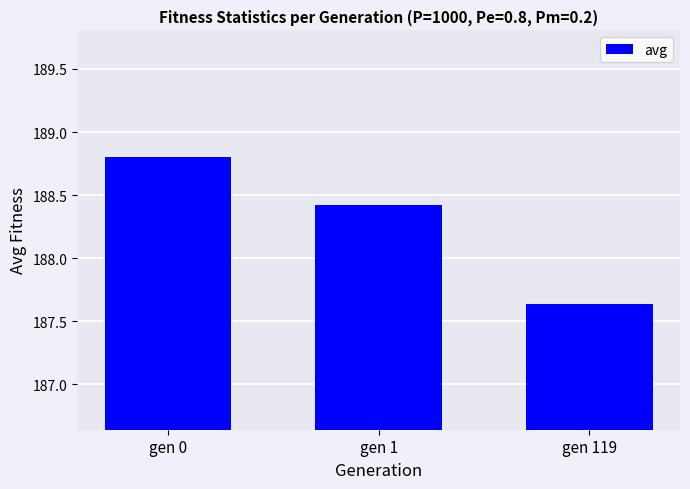

Read the value at gen 1.

188.4